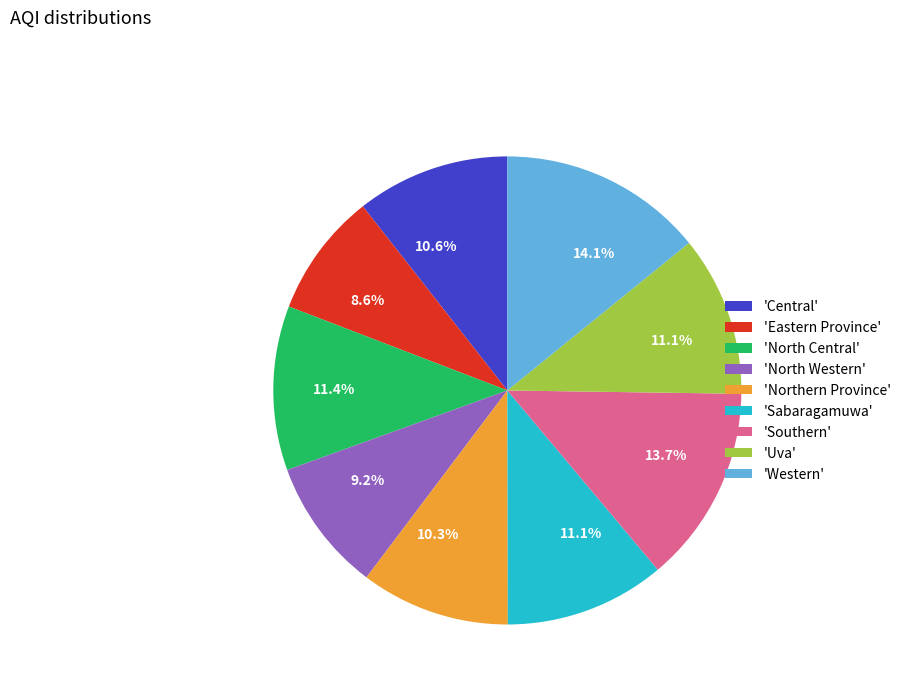

How many segments does this pie chart have?

9